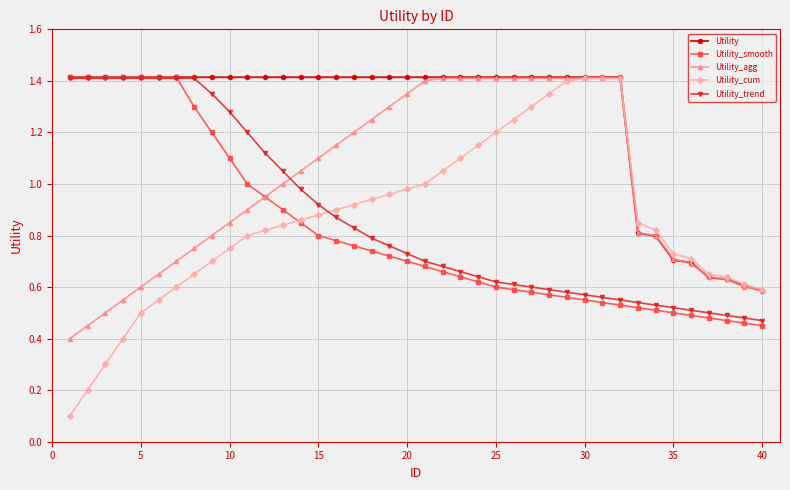

Which series has the largest range (max minus min)?

Utility_cum